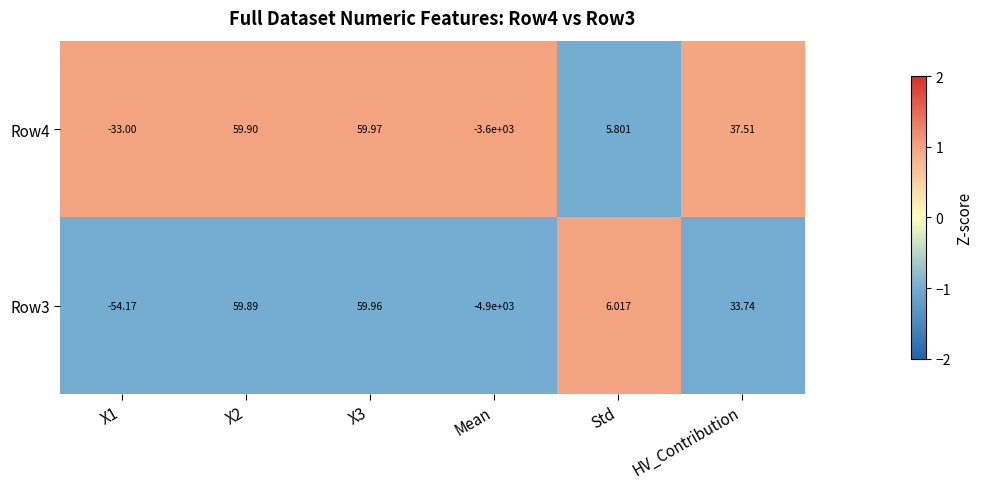

Which label corresponds to the smallest value in the chart?

Mean